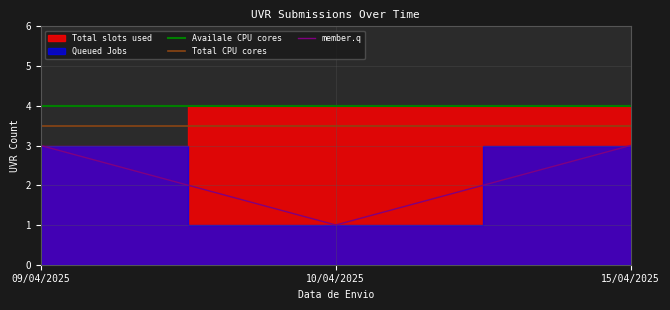

Is the value of member.q at 15/04/2025 greater than the value of Total CPU cores at 15/04/2025?

No